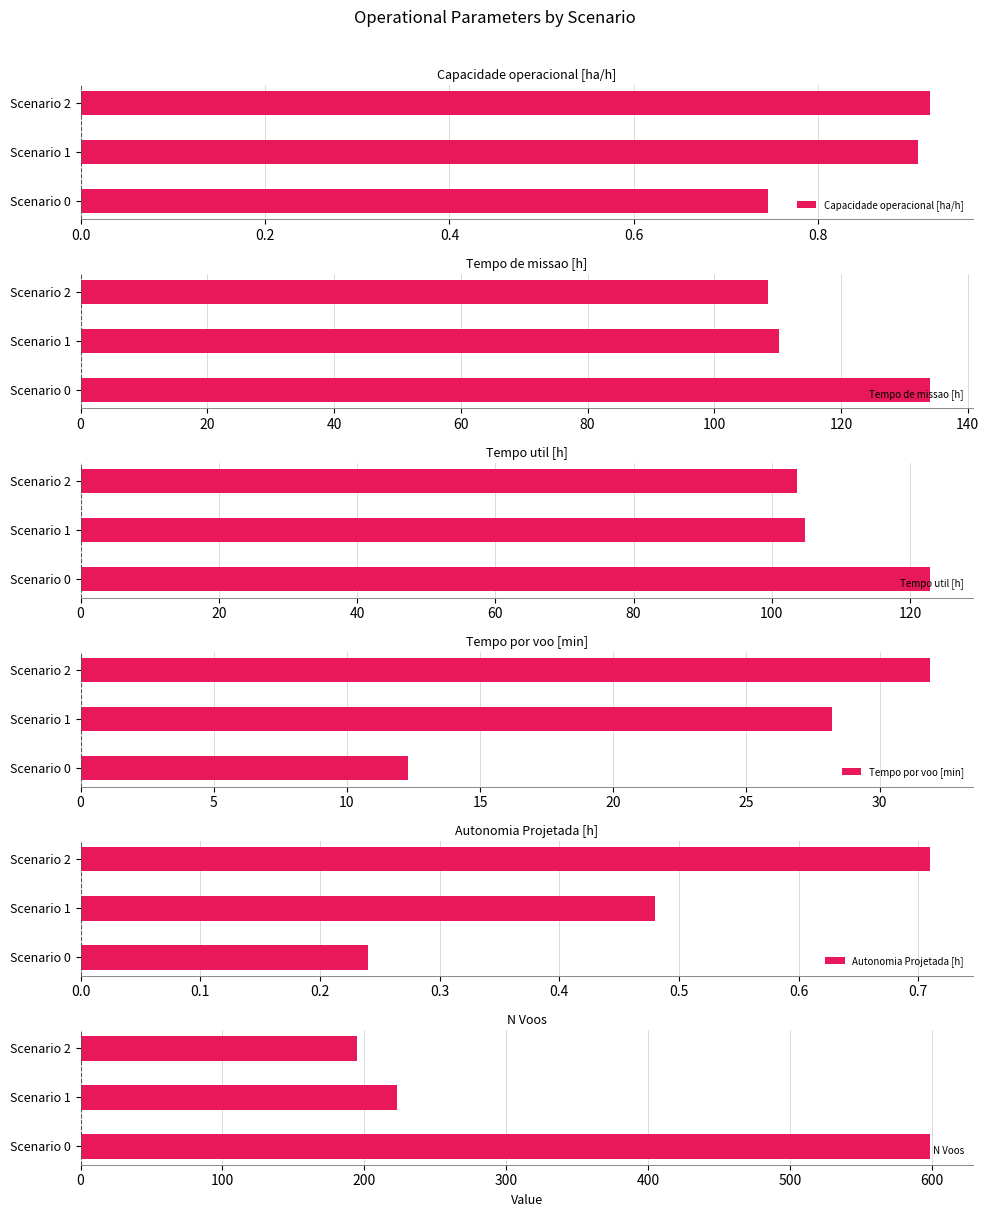

True or false: Capacidade operacional [ha/h] has a value of 1.5 at Scenario 2.

False